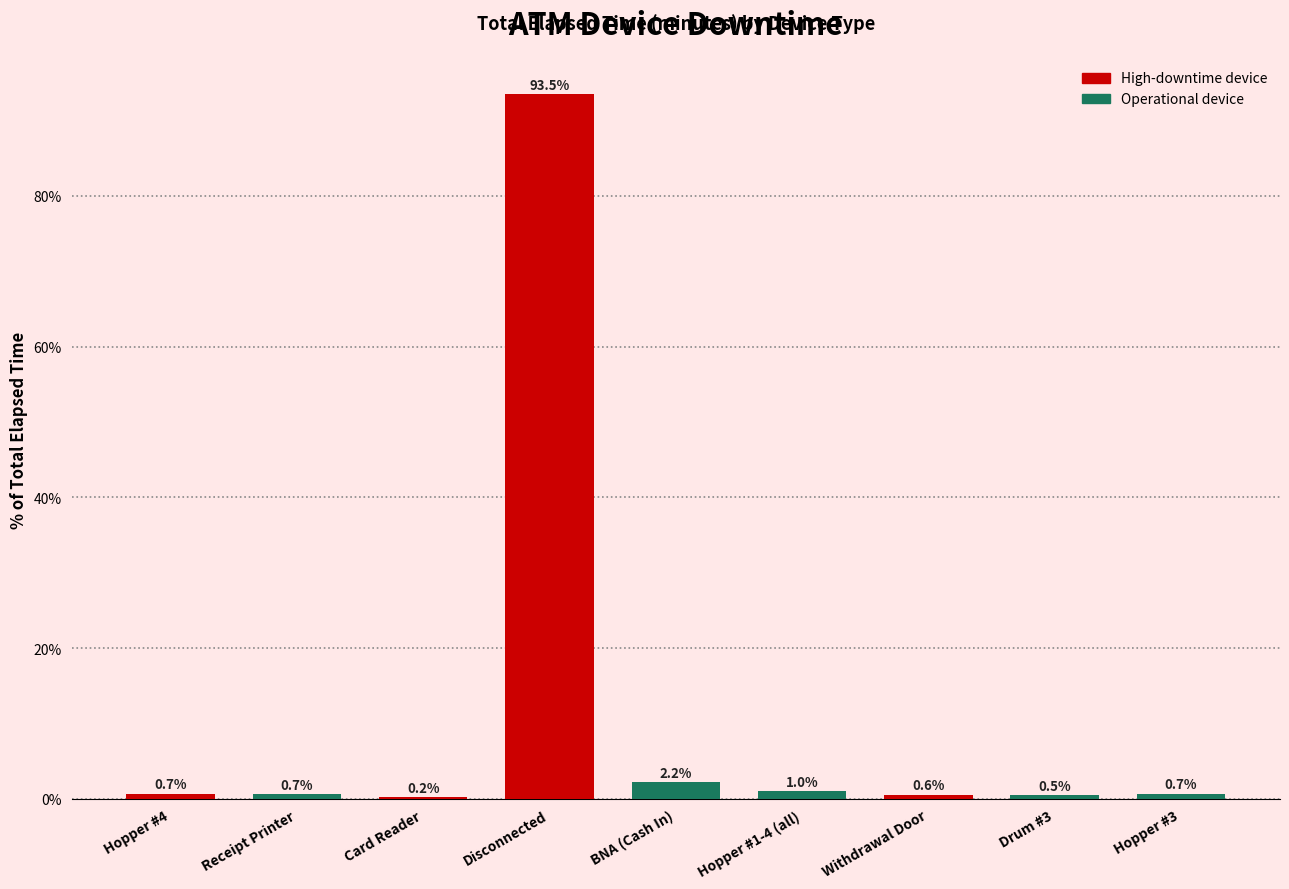

Read the value at Receipt Printer.

0.7